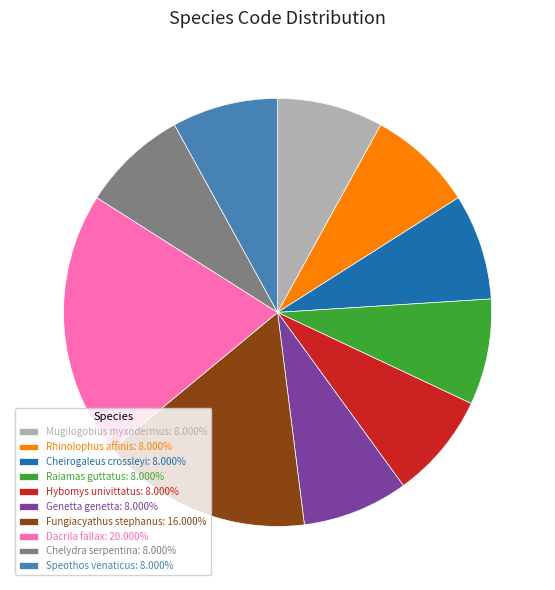

What is the ratio of the value at Speothos venaticus: 8.000% to the value at Raiamas guttatus: 8.000%?

1.0